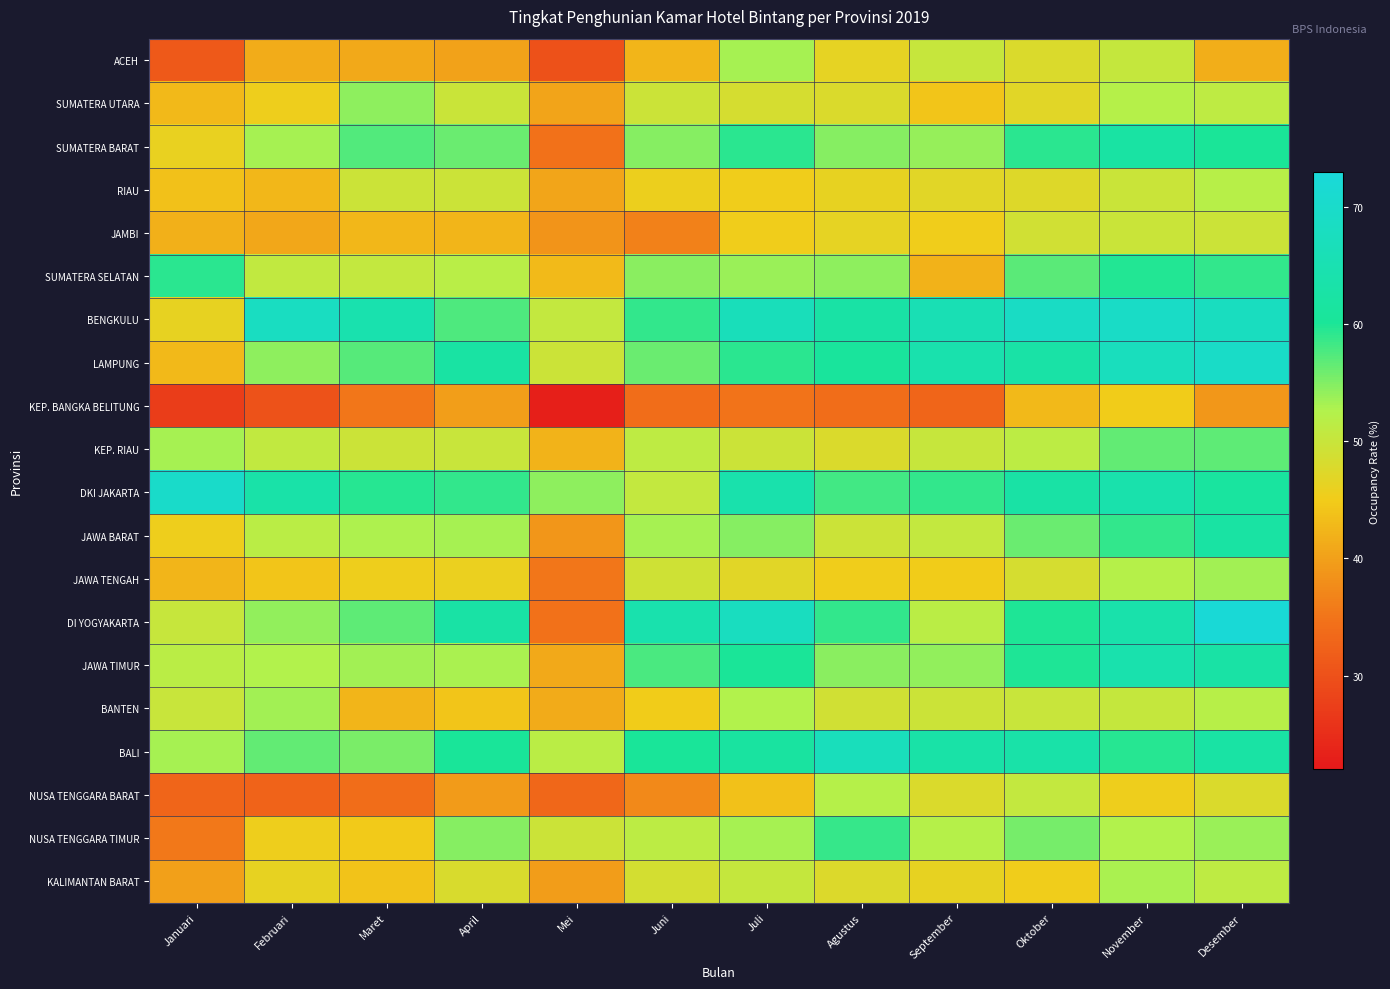

How many data points does each series have?

12